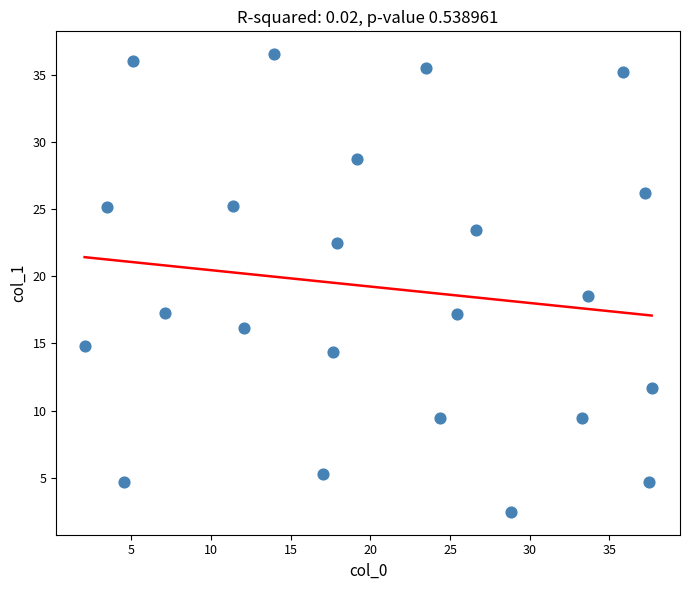

What is the range of X values (max minus min)?

35.6